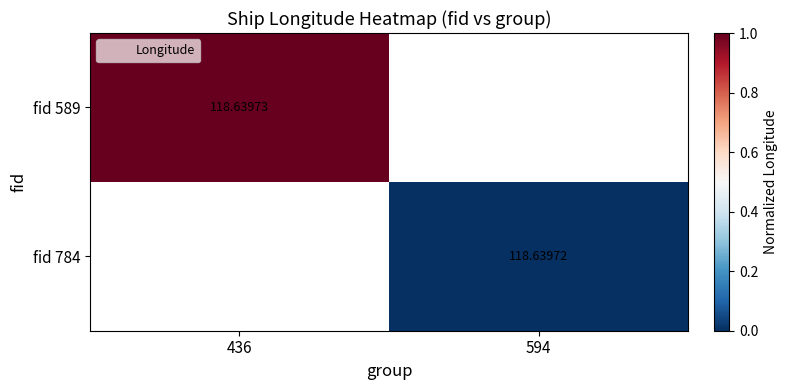

At how many categories does at least one series exceed 0?

1